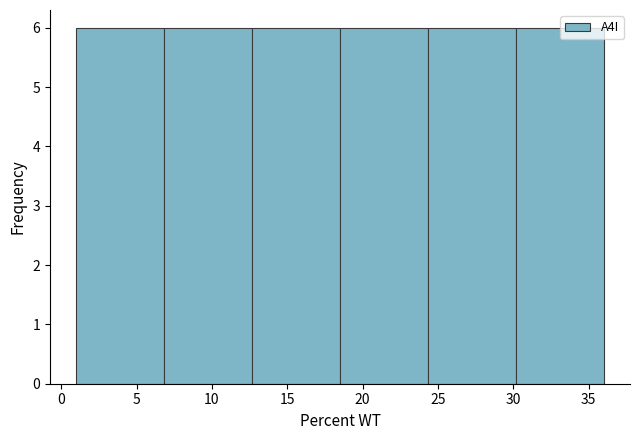

Reading left to right, list every bar in this chart as the range it spans on the x-axis followed by its height. Neither the bar edges nor the heights are printed on the chart, so give them approximately, as read against the axes.

1.0 to 7.0: 6
7.0 to 12.5: 6
12.5 to 18.5: 6
18.5 to 24.5: 6
24.5 to 30.0: 6
30.0 to 36.0: 6